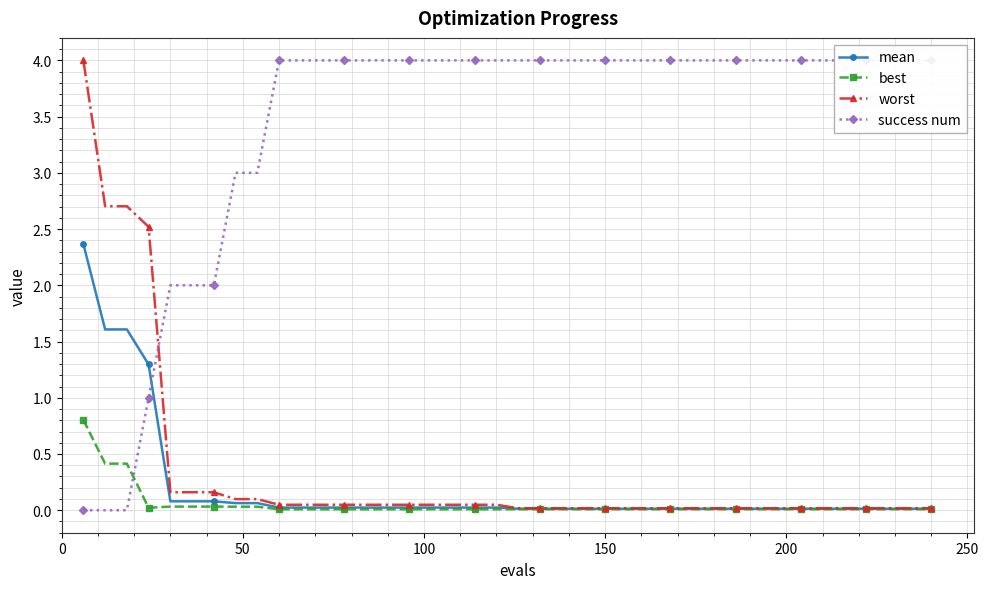

True or false: worst has a value of 0.0 at 37.

False